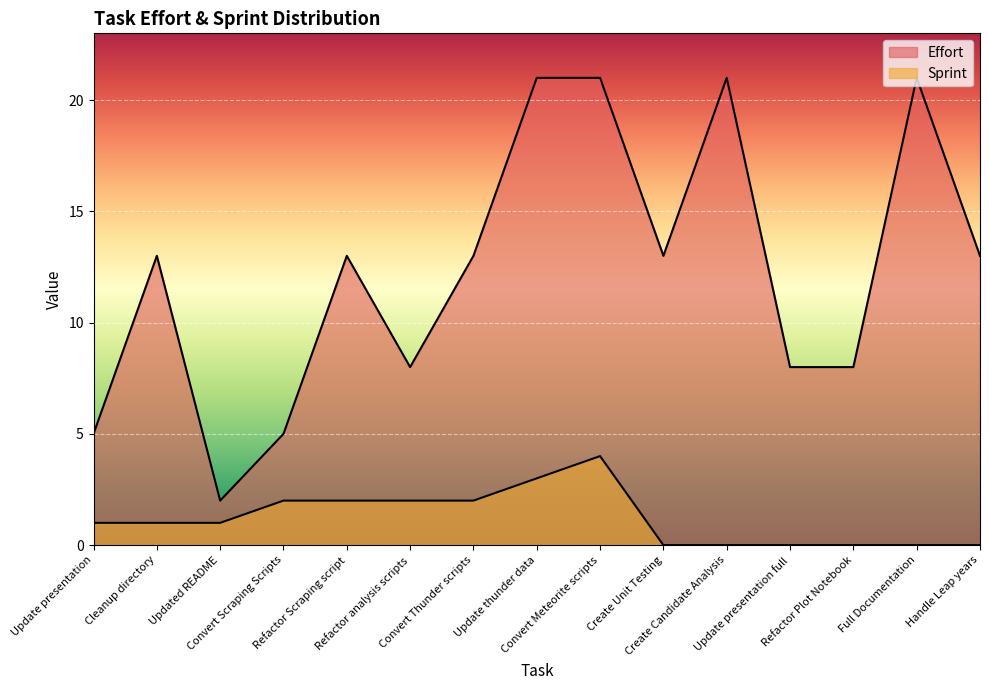

Which category has the lowest value across all series?

Create Unit Testing